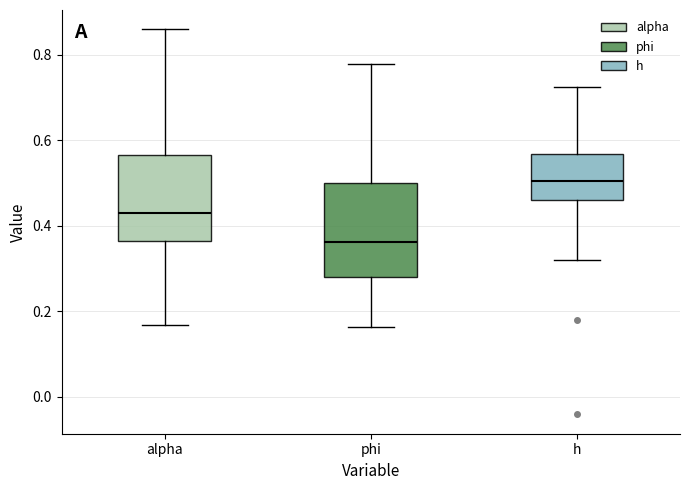

Which box has the highest median line?

h